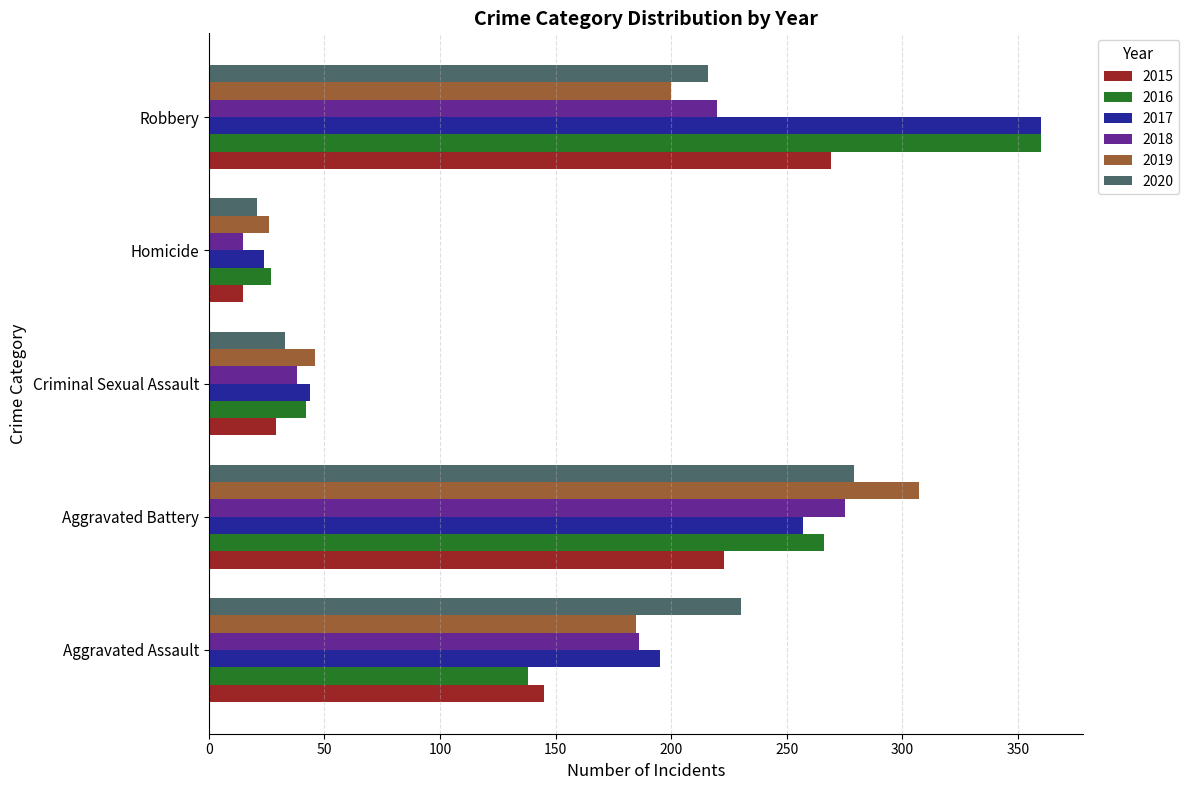

The 2016 series shows 69 at Criminal Sexual Assault. True or false?

False